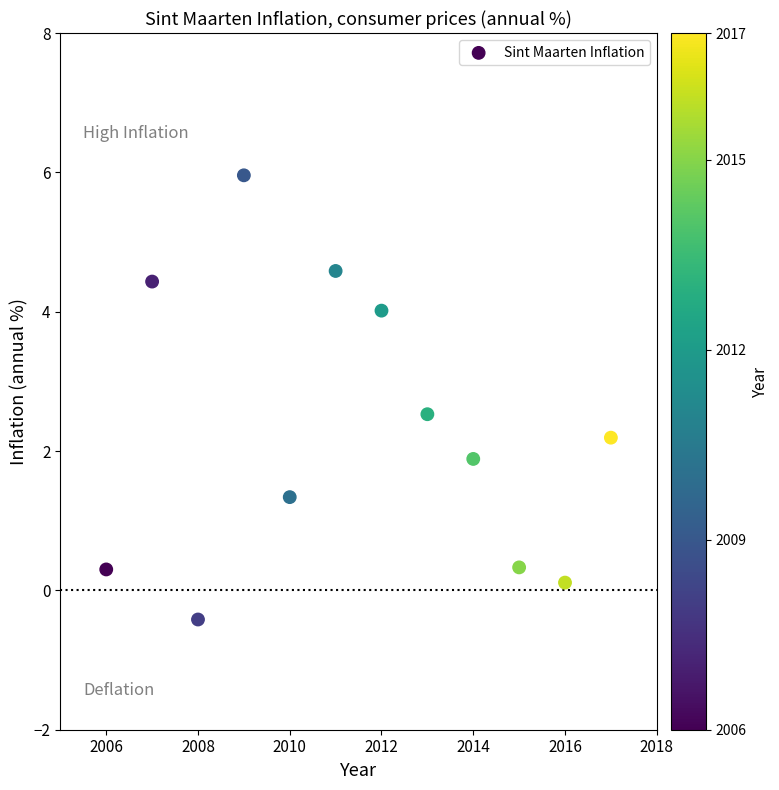

What is the average X value?

2011.5